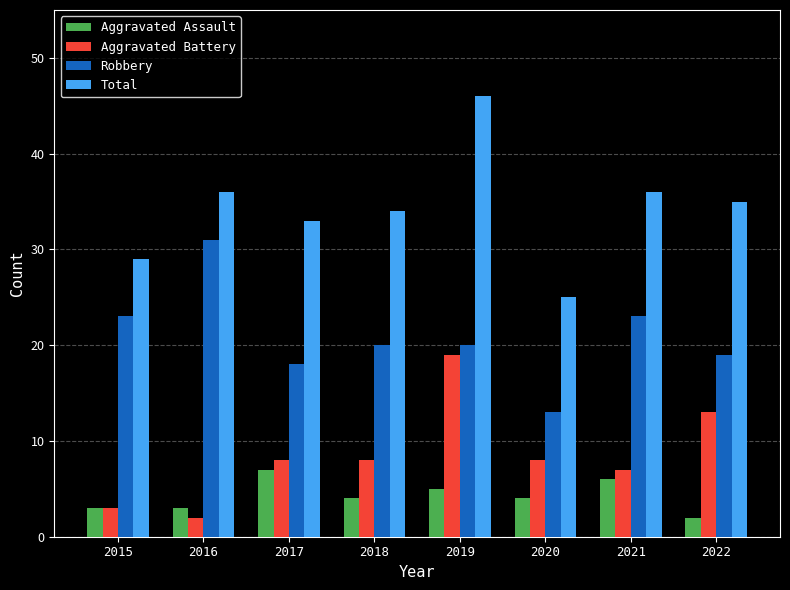

Which series changed the most between 2019 and 2022?

Total